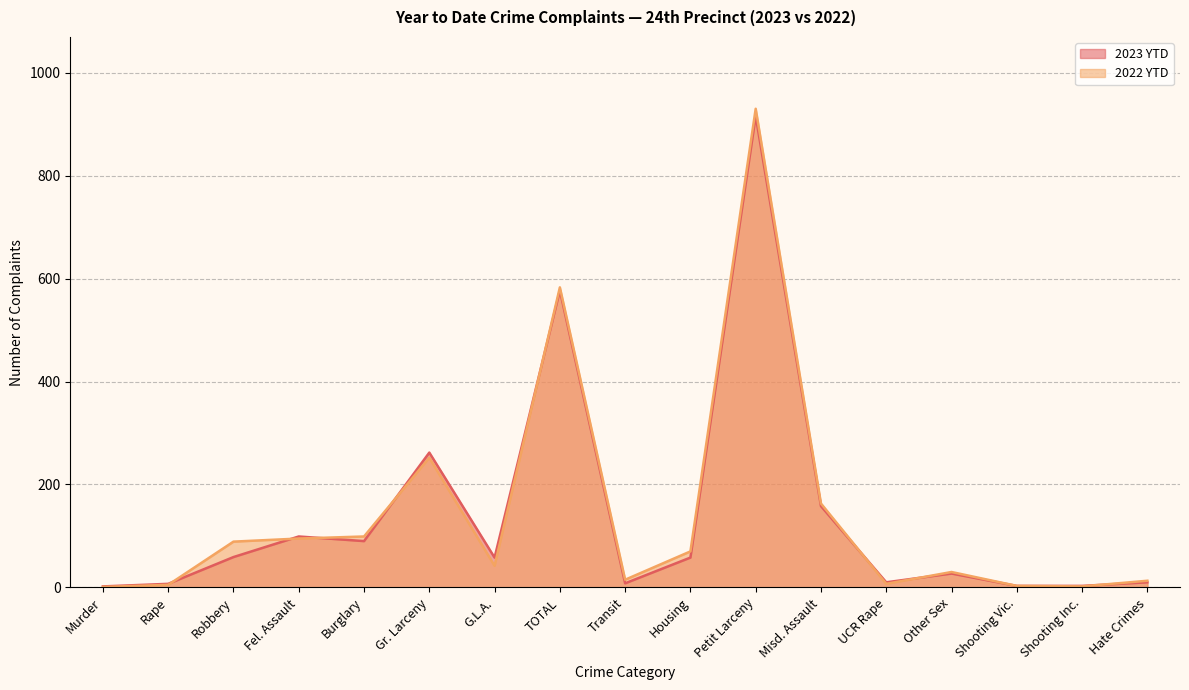

Reading right to left, extract all data points from this chart.

2023 YTD: 10	3	3	27	10	158	916	58	8	577	58	262	90	99	59	7	2
2022 YTD: 13	2	3	30	7	163	930	70	15	583	42	252	99	95	89	5	1